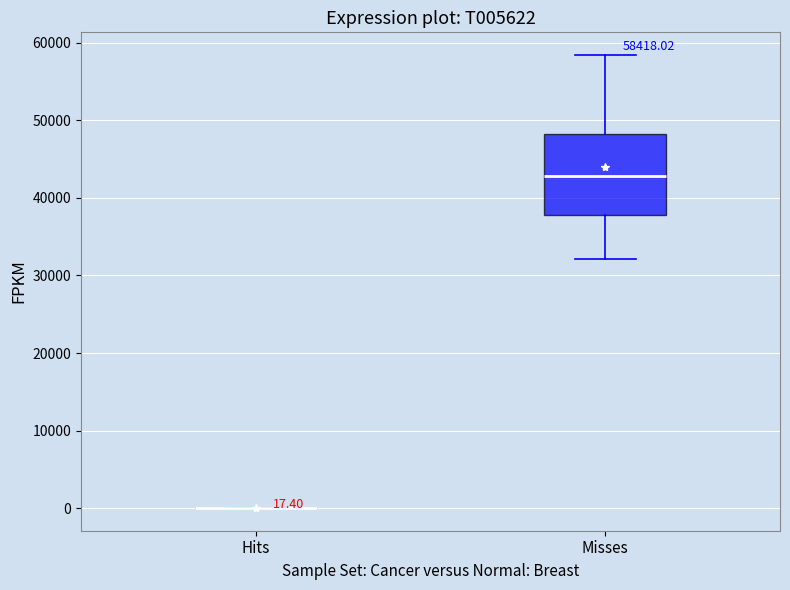

Which box is the tallest, from its lower edge to its upper edge?

Misses